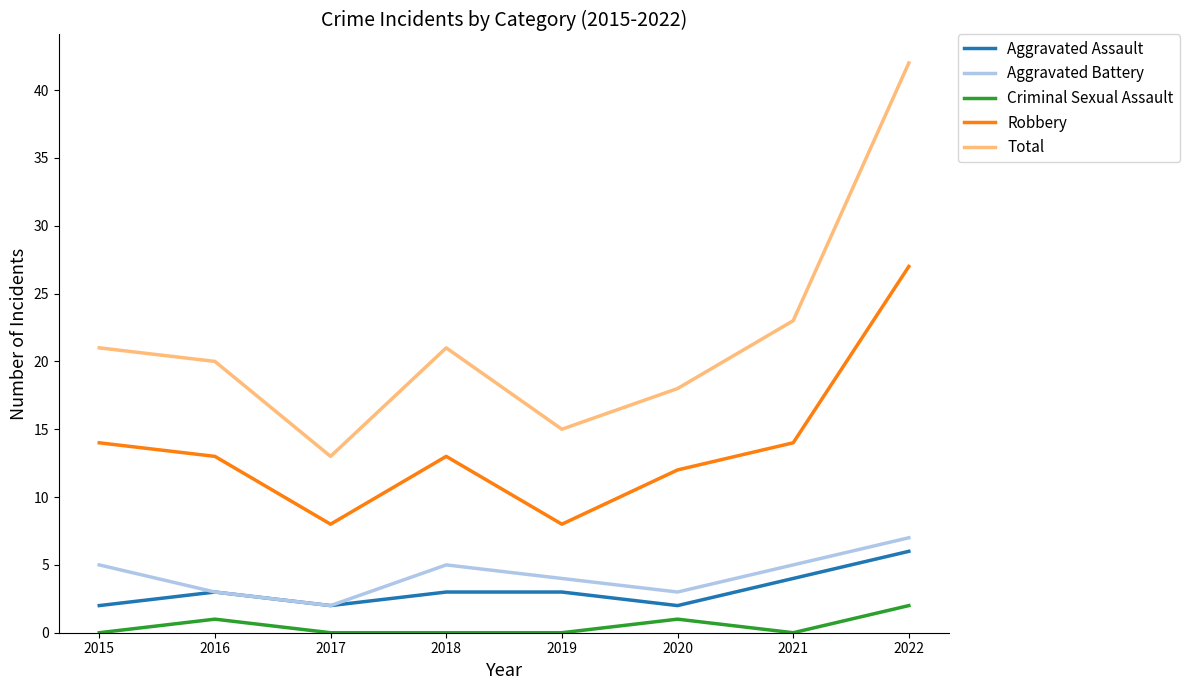

What are all the series names shown in the legend?

Aggravated Assault, Aggravated Battery, Criminal Sexual Assault, Robbery, Total